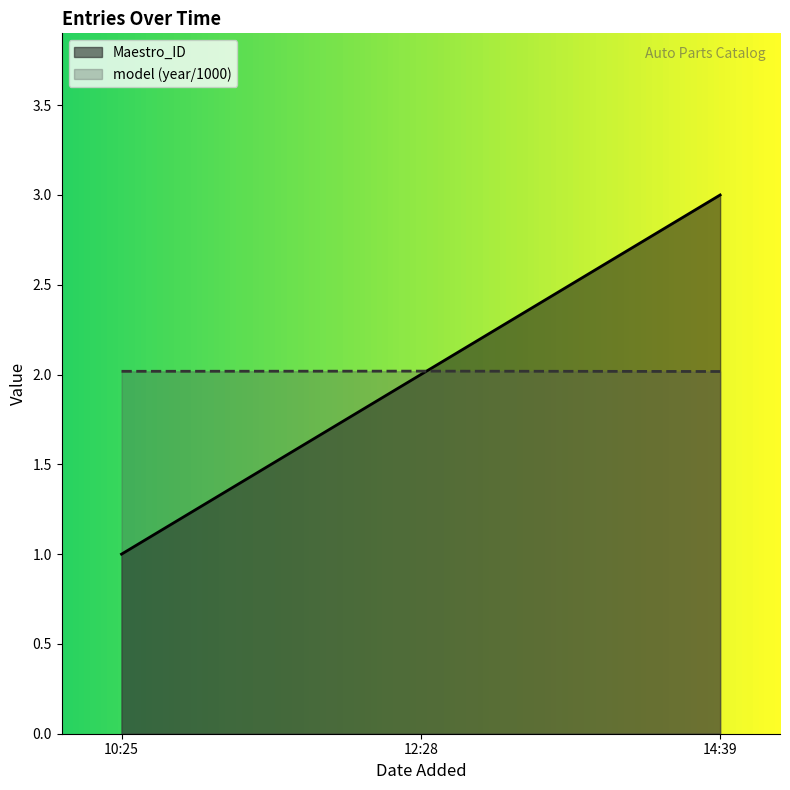

What is the difference between the highest and lowest values at 10:25?

1.0